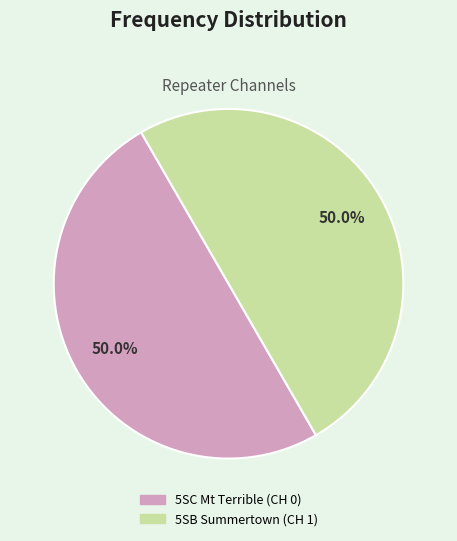

Approximately how many times larger is the value at 5SC Mt Terrible (CH 0) compared to 5SB Summertown (CH 1)?

1.0